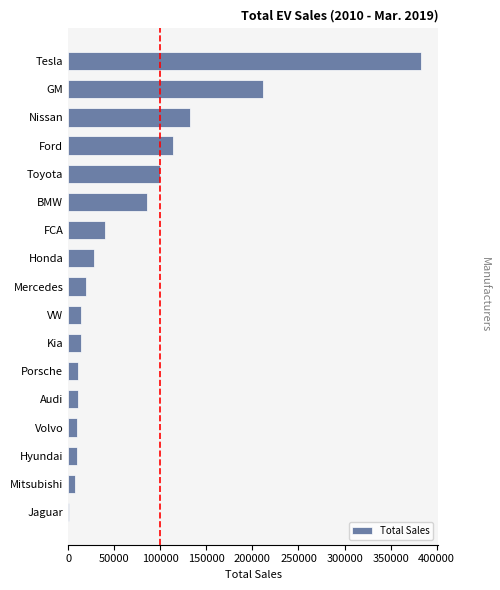

Which has a higher value, Ford or Honda?

Ford